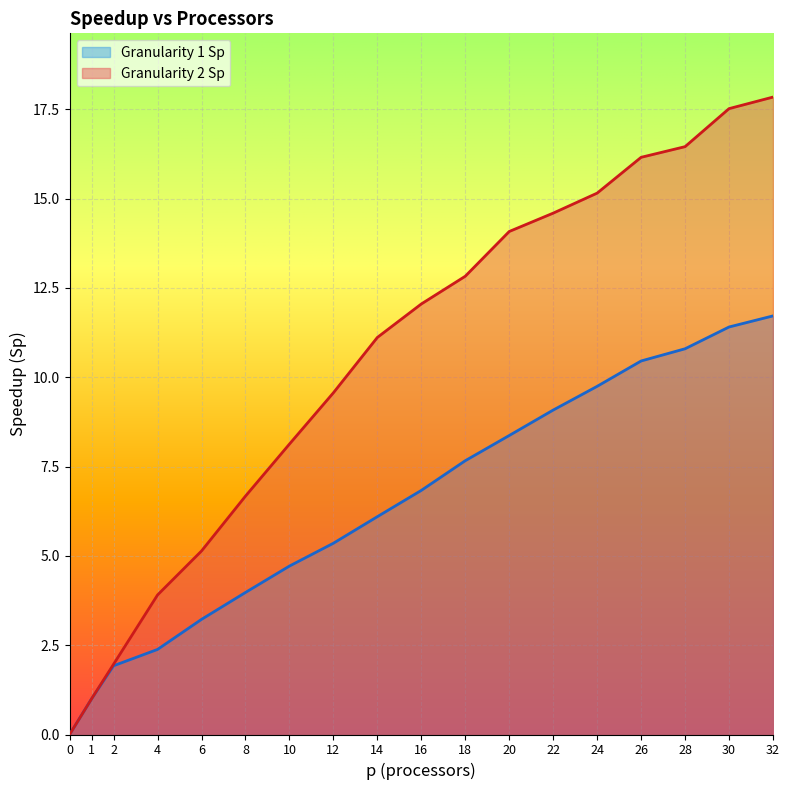

What is the sum of the Granularity 2 Sp values at 16 and 22?

26.6